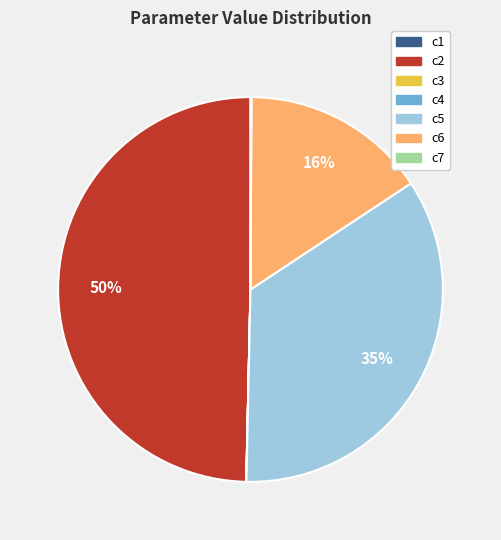

To the nearest percent, what portion does c6 represent?

16%